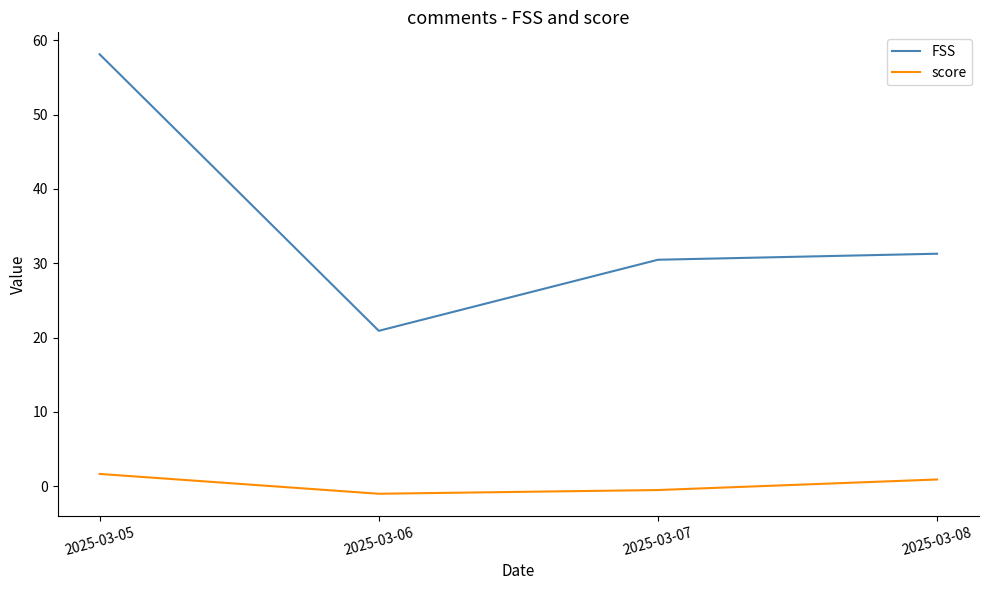

Rank the series by their maximum value, from highest to lowest.

FSS, score